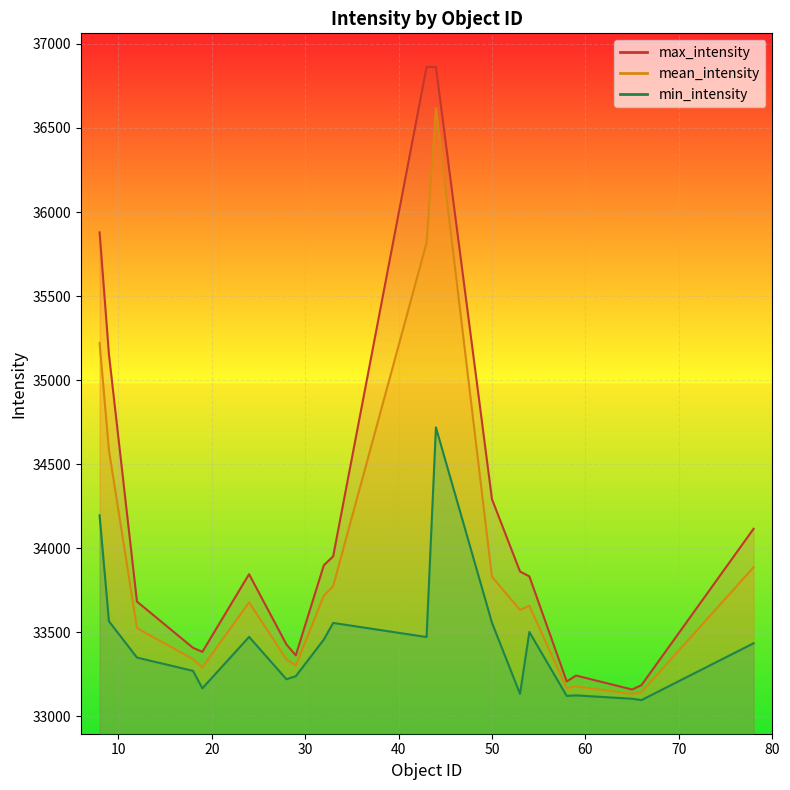

At 33, list the series in order from smallest to largest.

min_intensity, mean_intensity, max_intensity